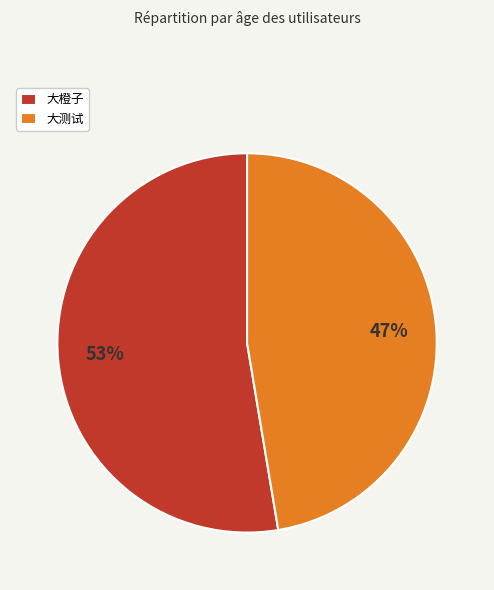

Is it true that 大橙子 is 53% of the pie?

True